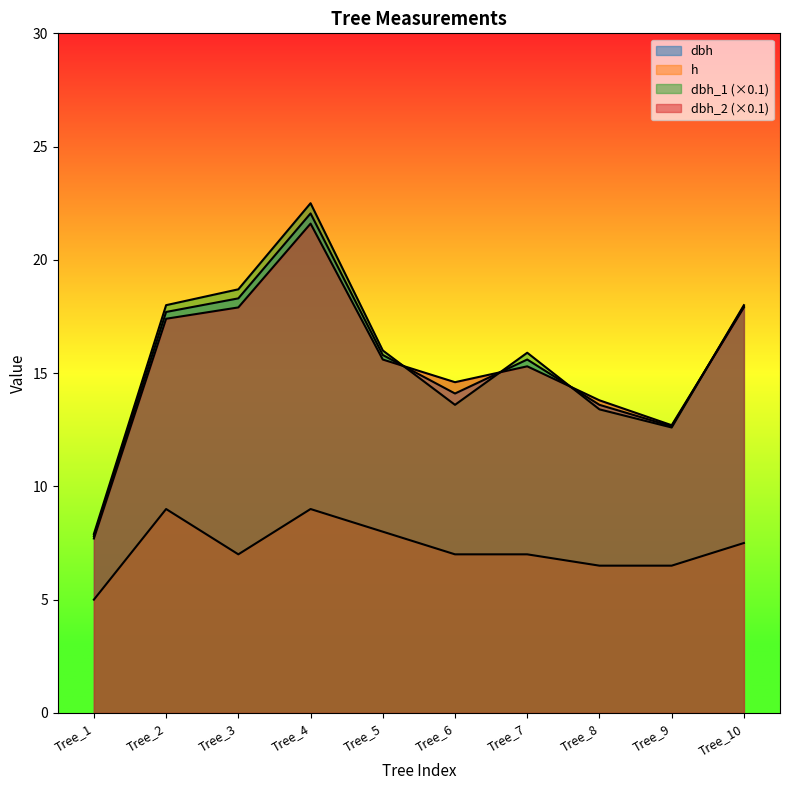

Read the h value at Tree_8.

6.5